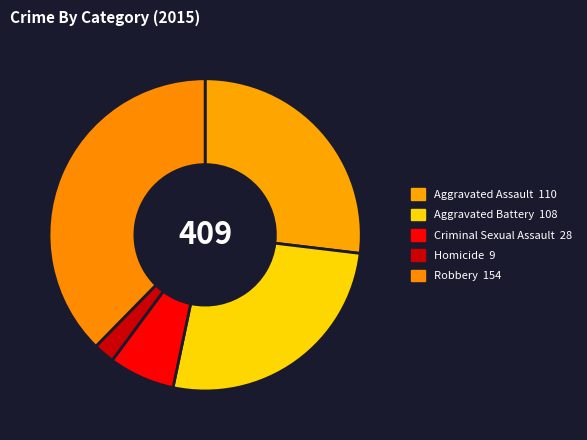

Is there any slice that represents more than half of the pie?

No